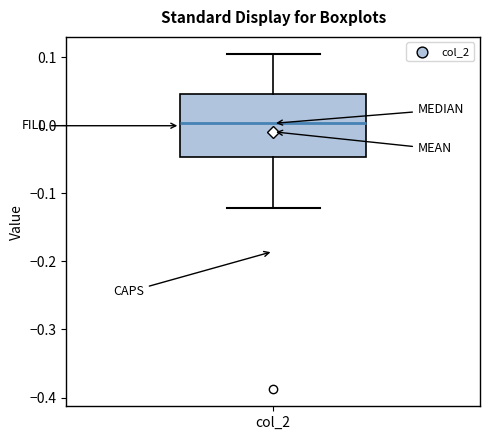

Where is the lower edge of the box for col_2 on the y-axis? The values are not printed on the chart, so give them approximately, as read against the axis.

-0.05